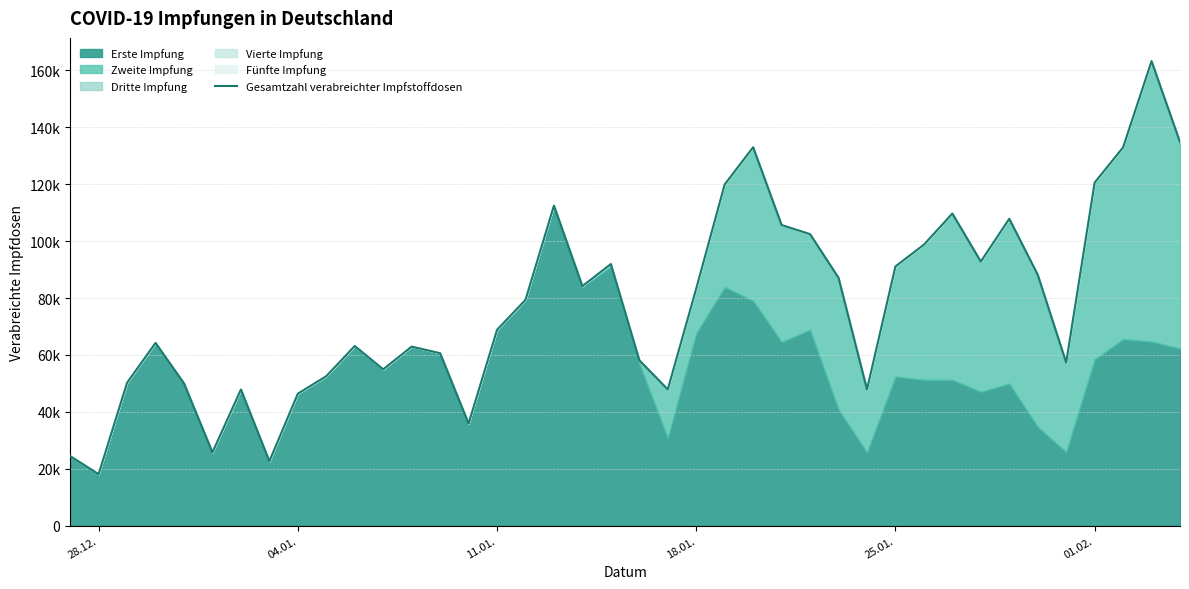

How many values are below 79365?

20